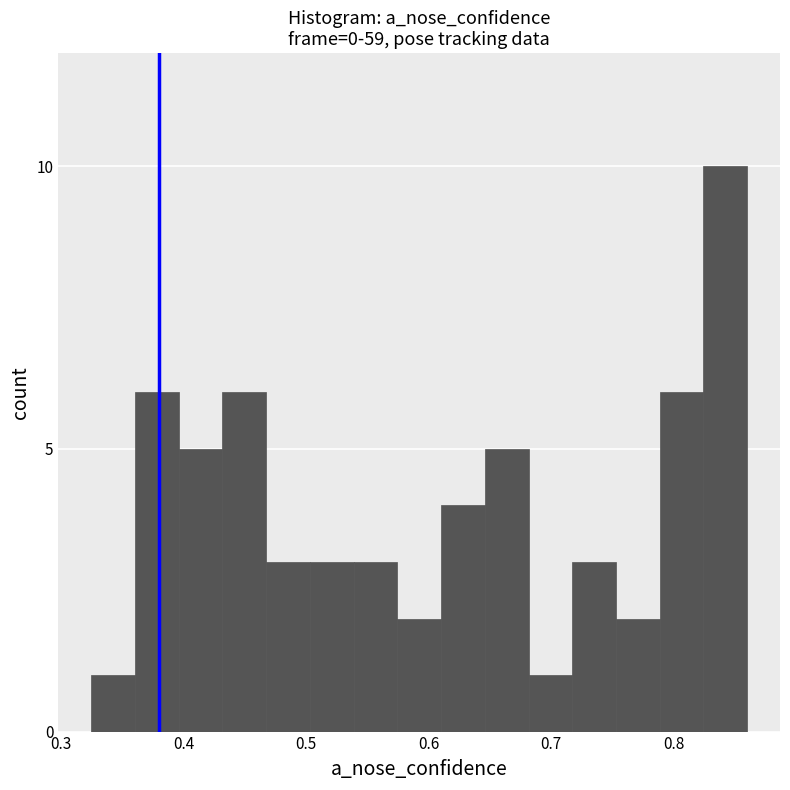

Around what value on the x-axis is the tallest bar? Give the approximate position of its centre, as read against the axis.

0.84